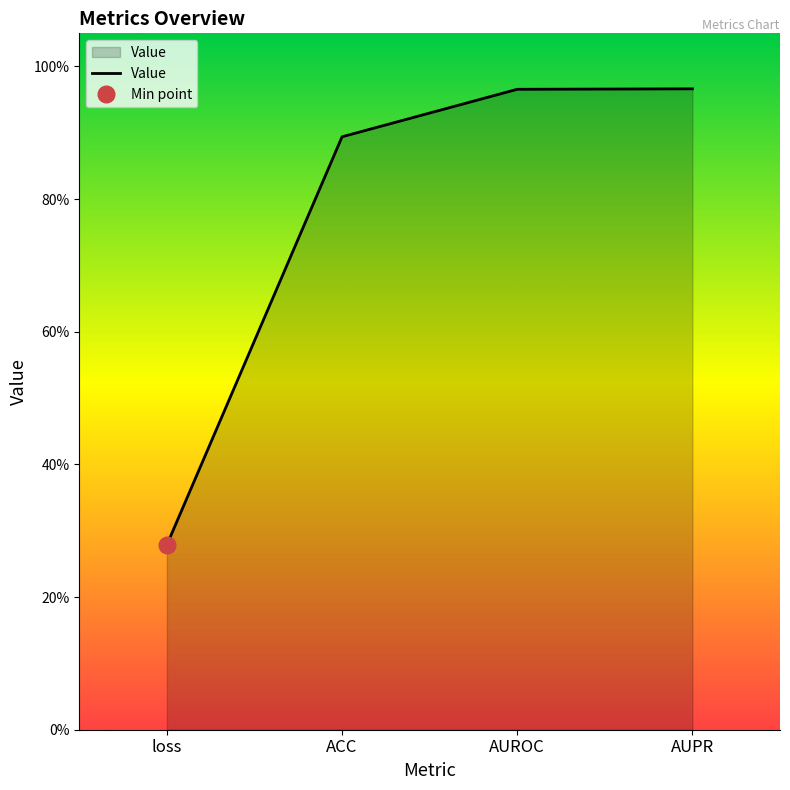

At which category does the chart reach its peak across all series?

AUPR